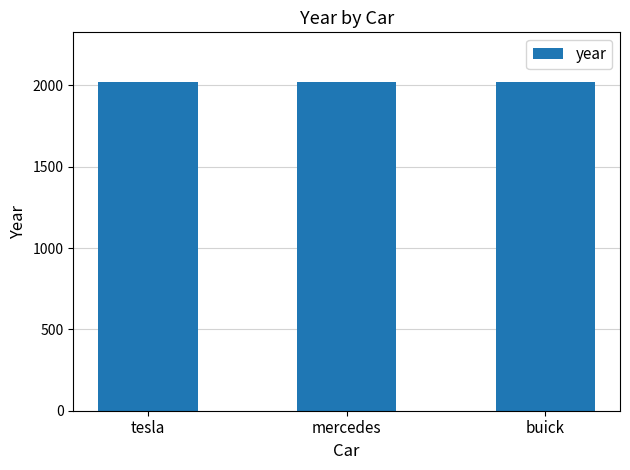

Count the number of categories in the chart.

3